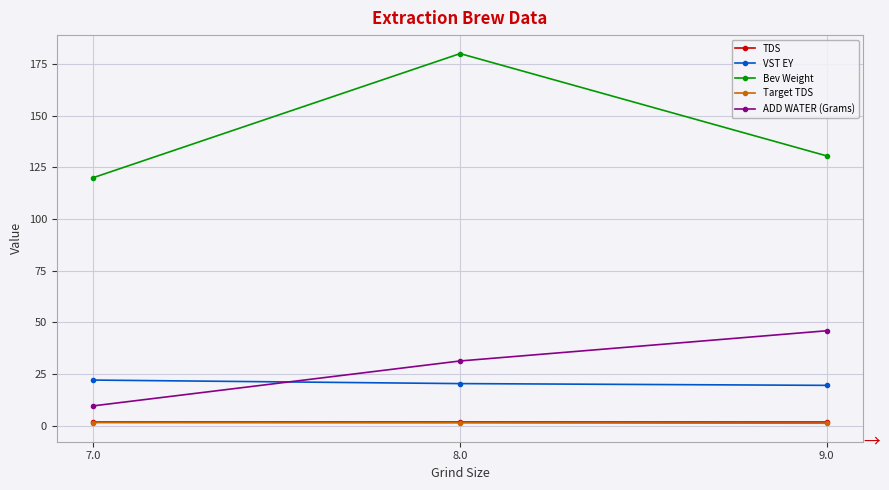

At which category does the chart reach its peak across all series?

8.0